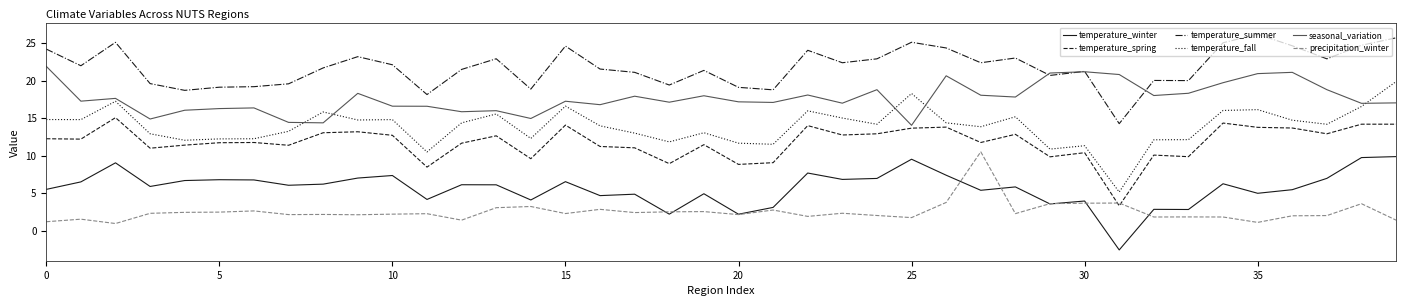

What is the smallest value displayed?

-2.6